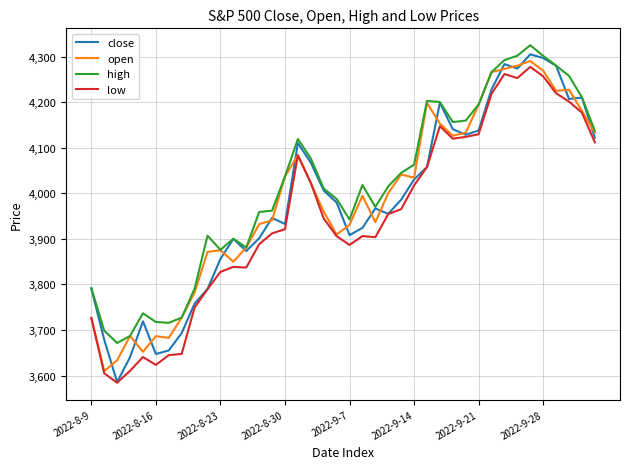

What are all the series names shown in the legend?

close, open, high, low